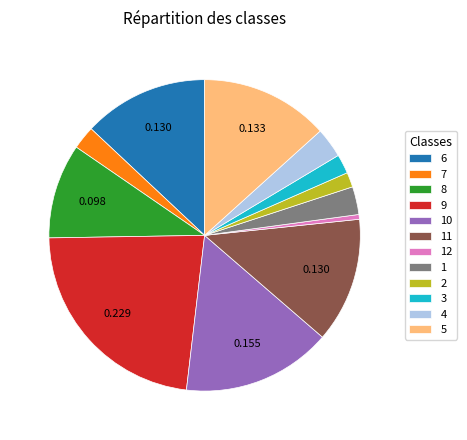

Does 10 represent more than half of the total?

No